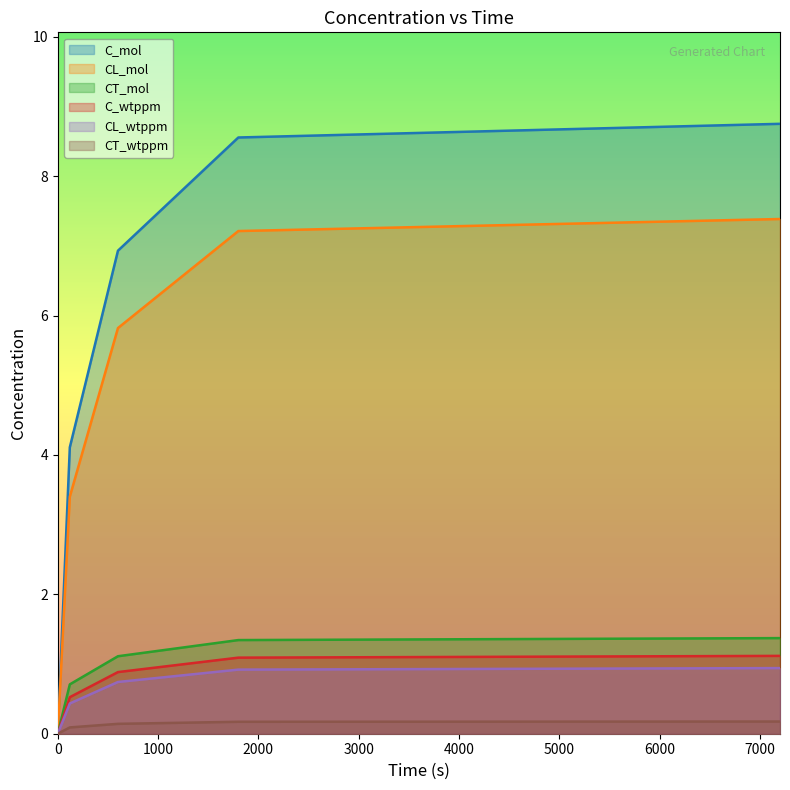

Which series has the widest spread of values?

C_mol